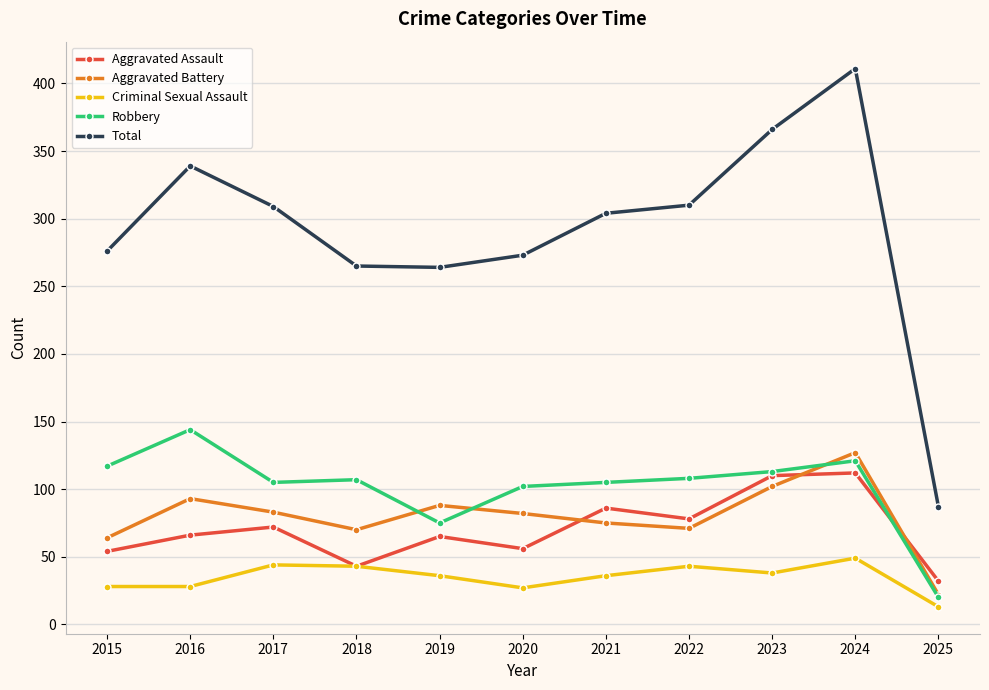

Rank the series by their maximum value, from highest to lowest.

Total, Robbery, Aggravated Battery, Aggravated Assault, Criminal Sexual Assault